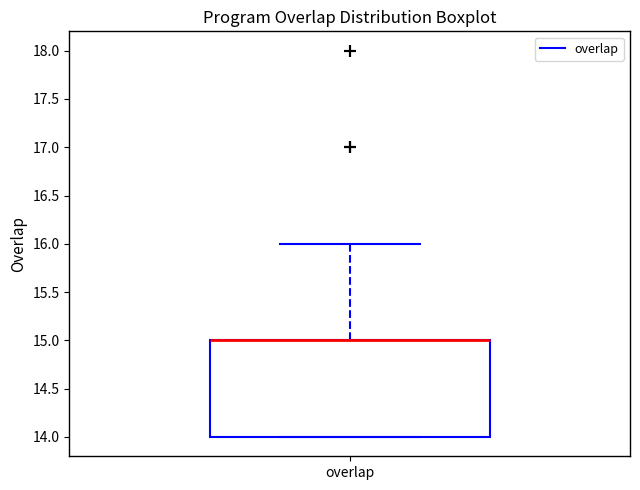

Where is the lower edge of the box for overlap on the y-axis? The values are not printed on the chart, so give them approximately, as read against the axis.

14